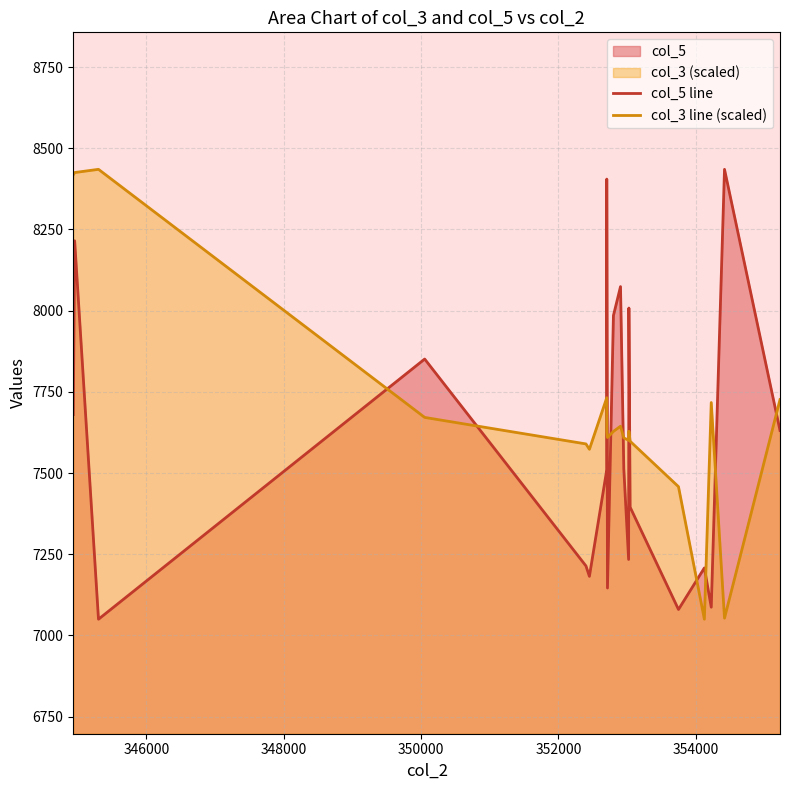

True or false: col_5 line has more than 2 interior local peaks.

True